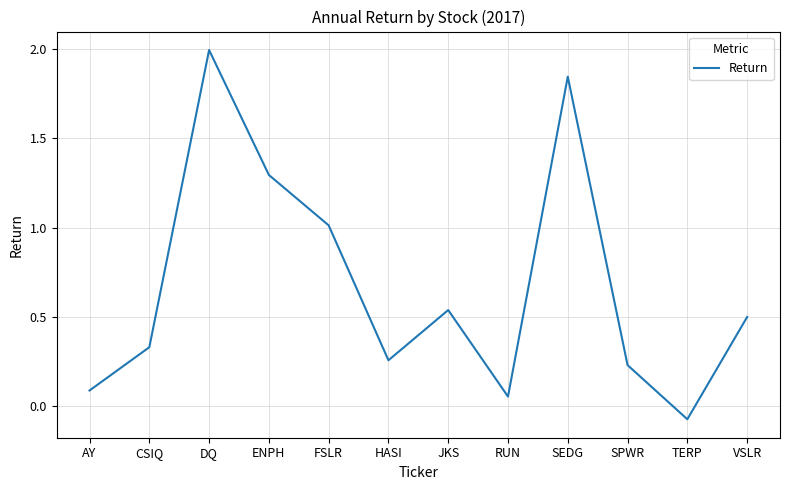

The value at ENPH is 2.1. True or false?

False